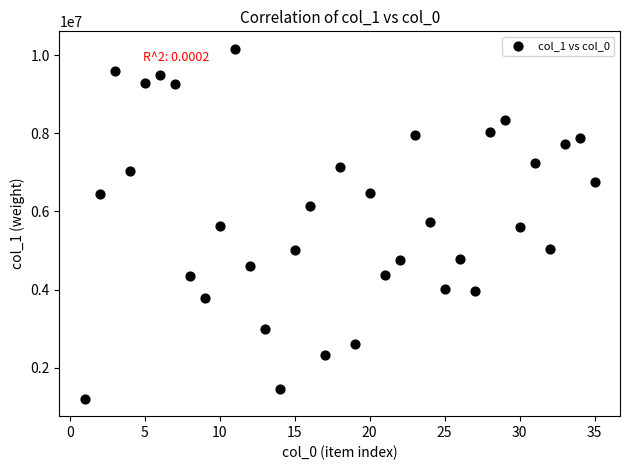

What is the range of Y values (max minus min)?

8947122